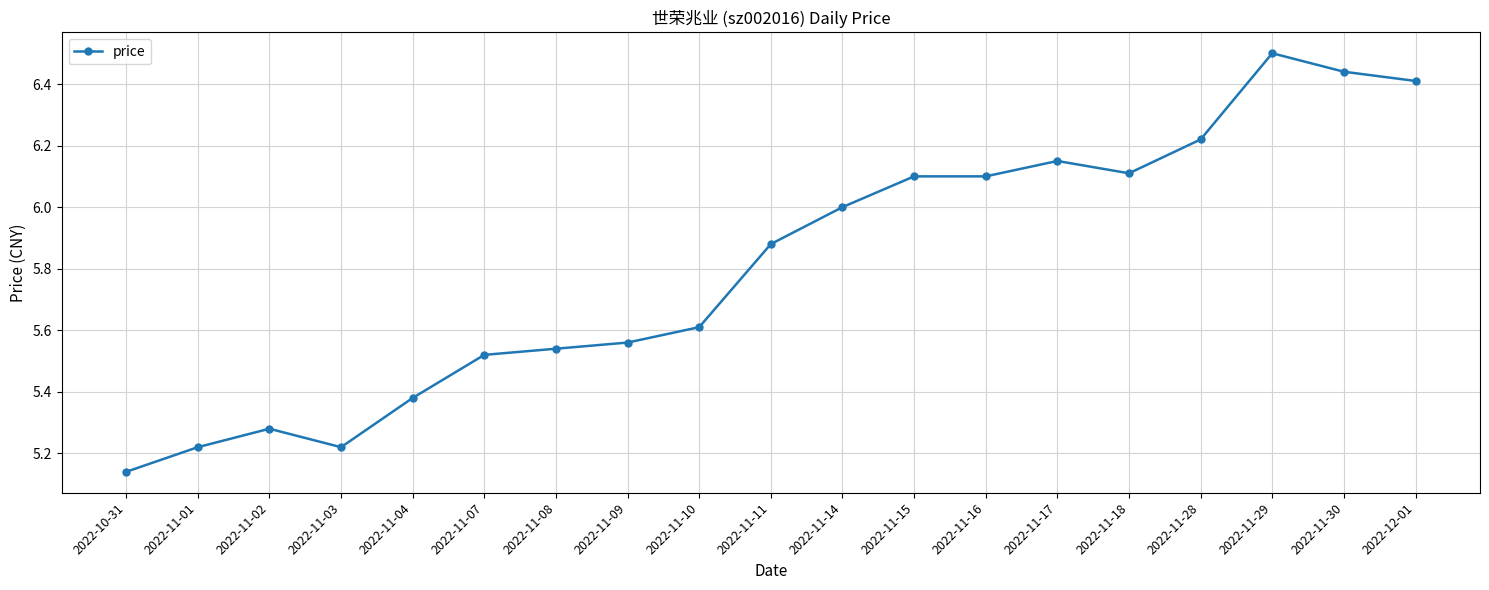

Does the chart have visible grid lines?

Yes